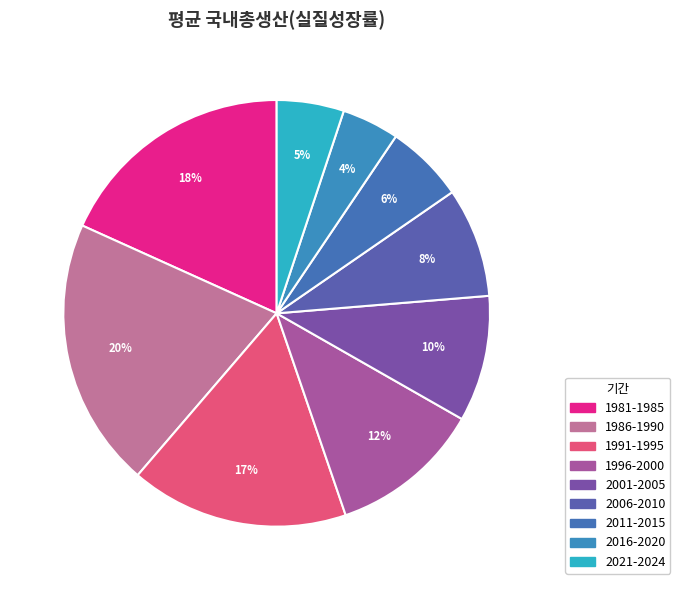

Rank the categories by value from highest to lowest.

1986-1990, 1981-1985, 1991-1995, 1996-2000, 2001-2005, 2006-2010, 2011-2015, 2021-2024, 2016-2020